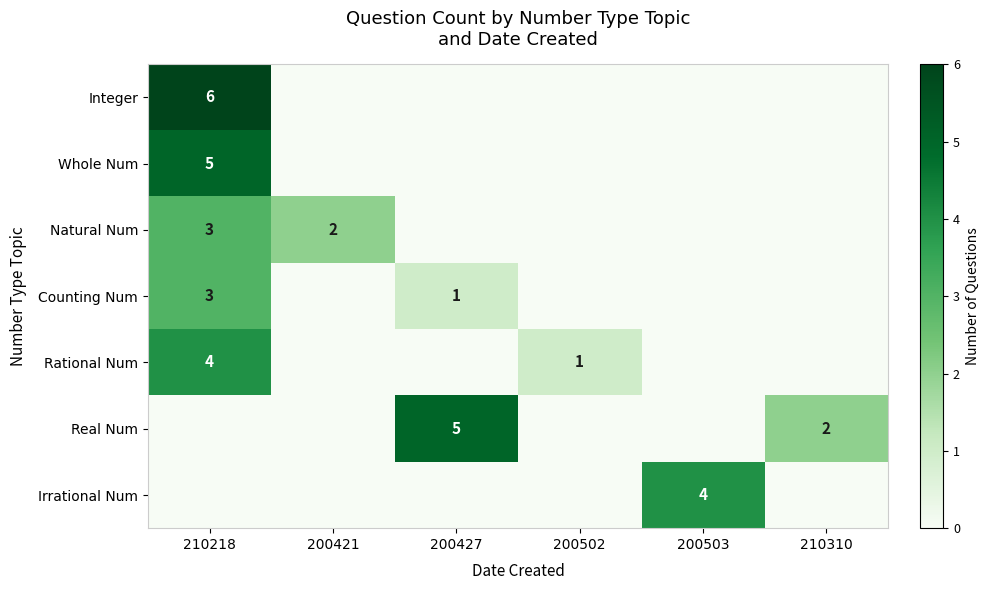

What is the total value across all series at 200503?

4